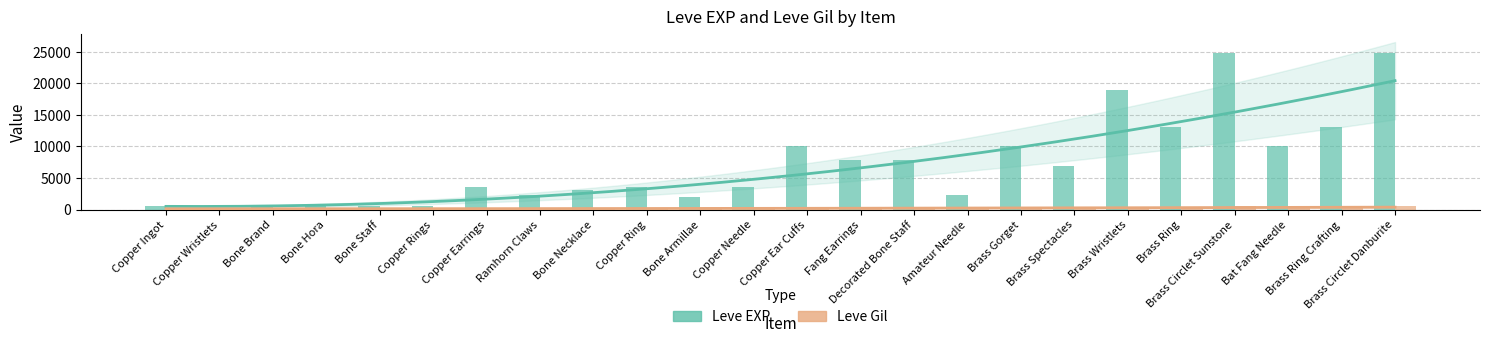

What are all the series names shown in the legend?

Leve EXP, Leve Gil